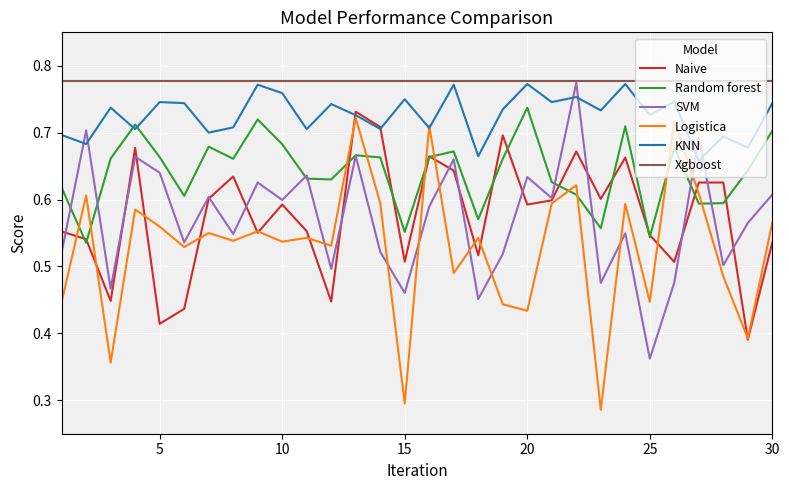

True or false: Xgboost and Naive intersect in this chart.

False